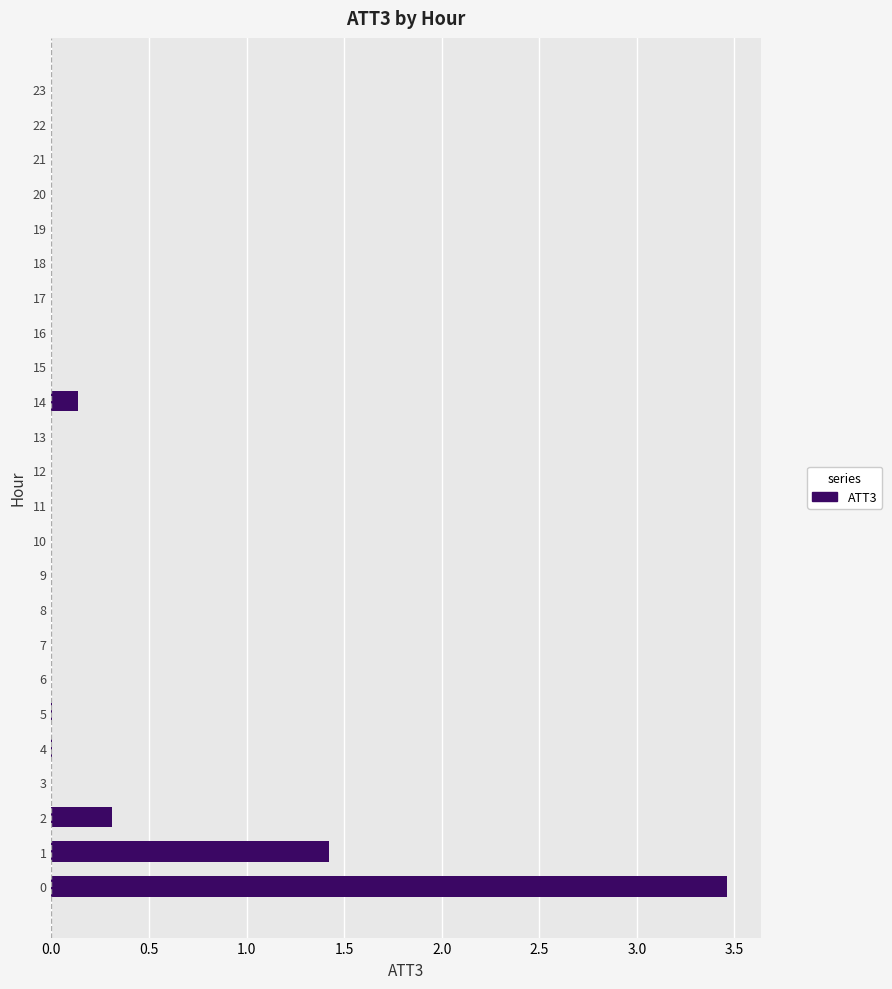

What is the sum of all values?

5.3